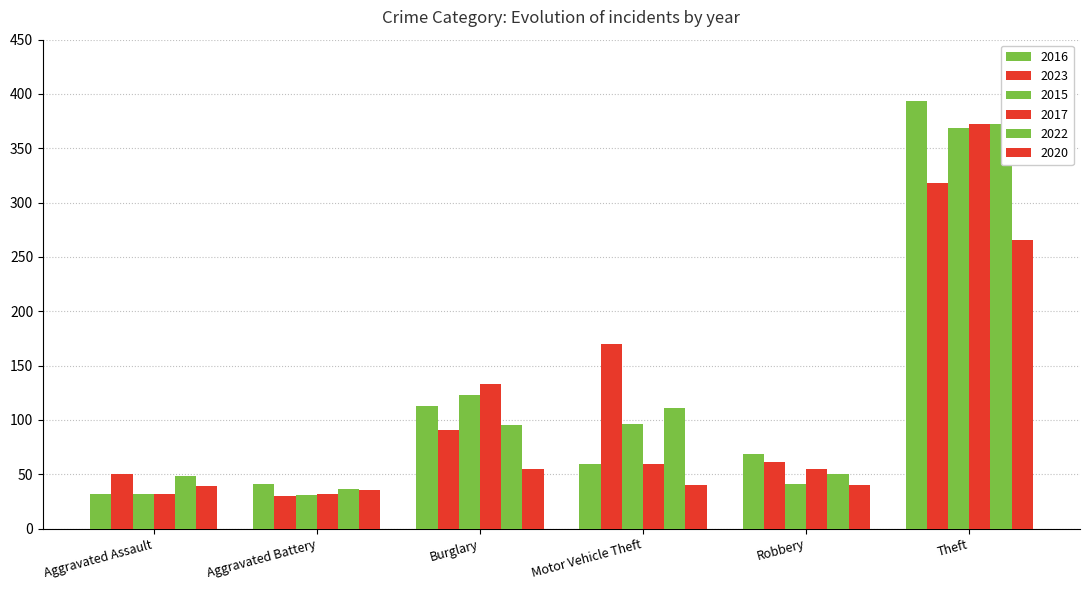

Where does the 2017 series first go above 59?

Burglary